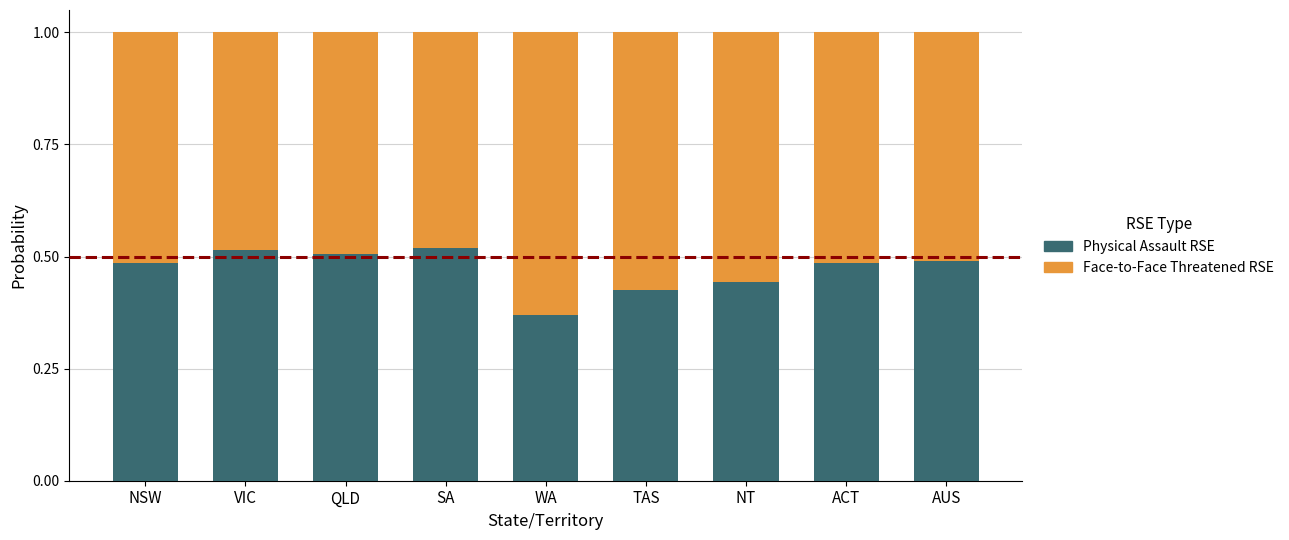

How many data points does each series have?

9